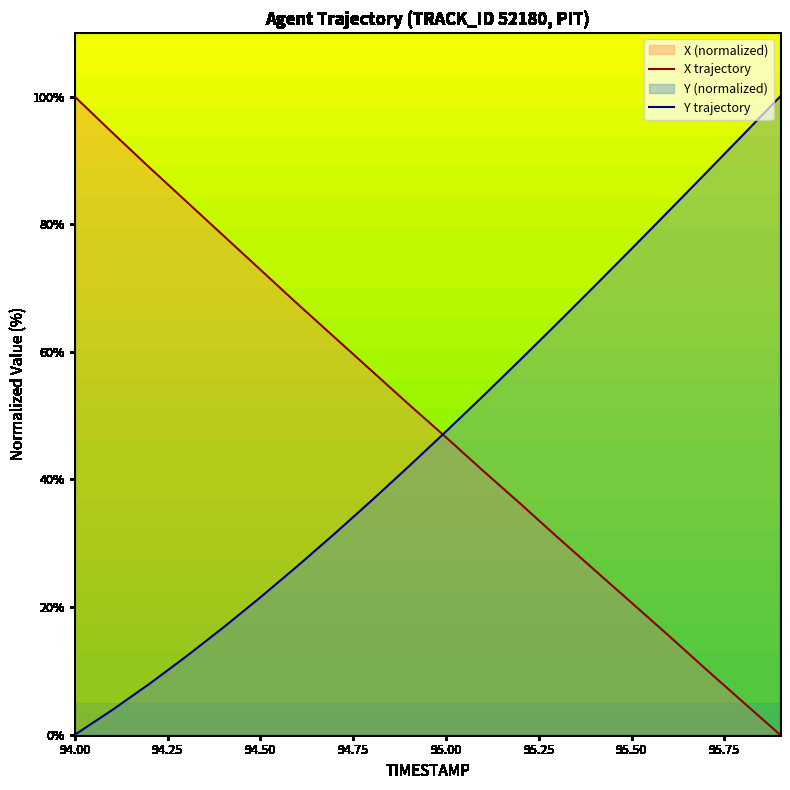

Rank the series at 94.00 from highest to lowest value.

X trajectory, Y trajectory